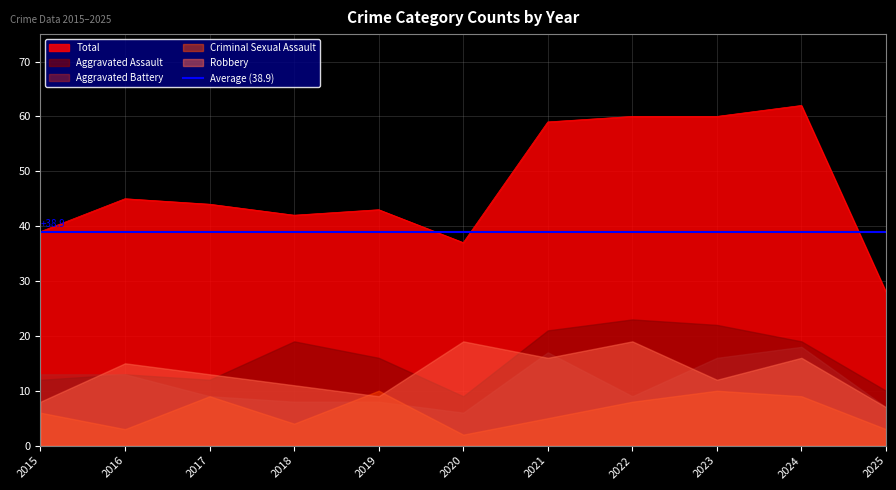

Which series changed the most between 2015 and 2022?

Total